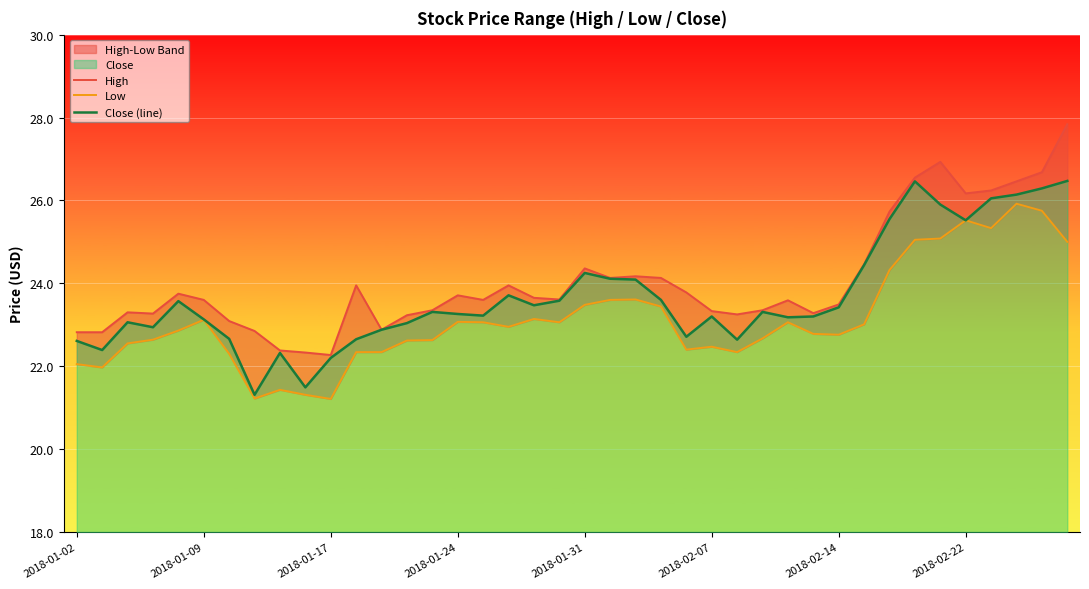

Count the number of data series in this chart.

3